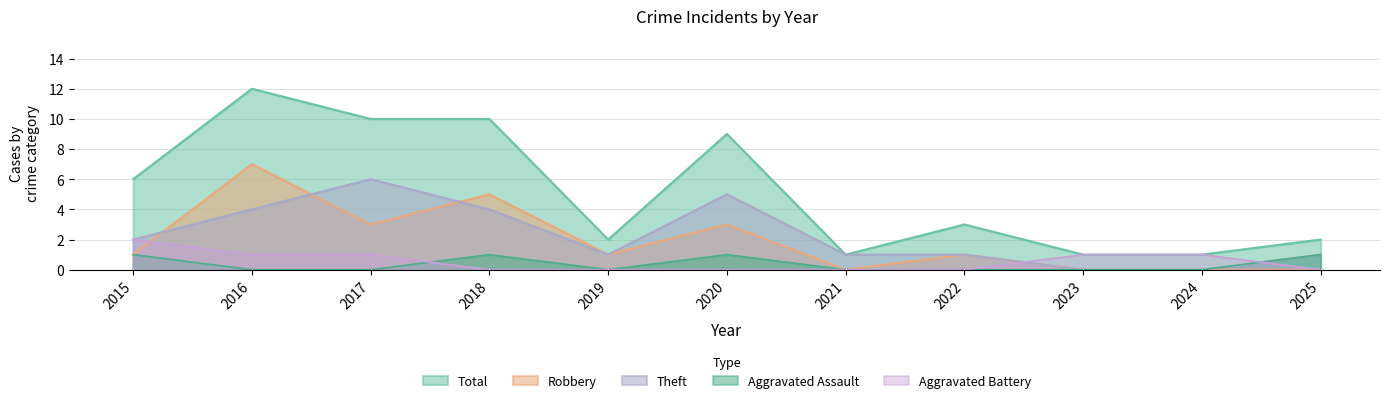

At which category does Total reach its first local valley?

2019